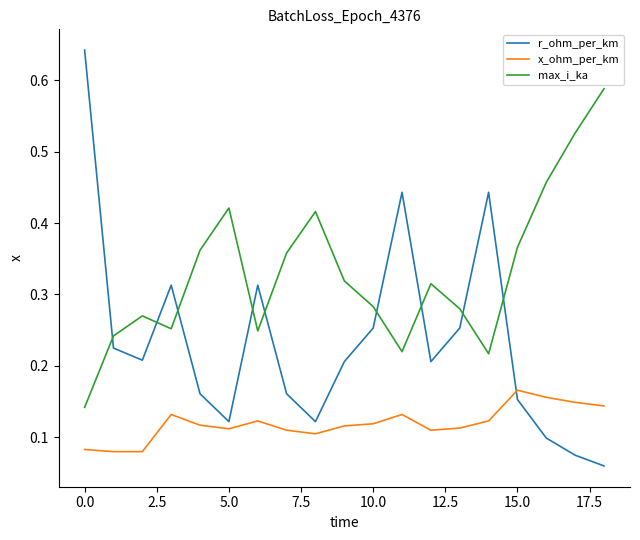

Which series has the largest total across all categories?

max_i_ka